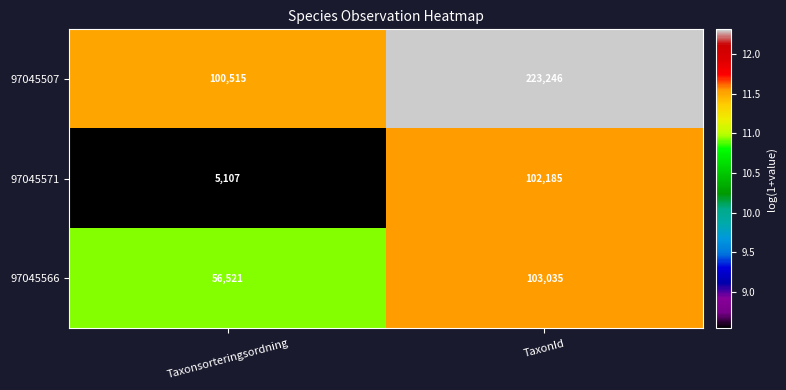

Reading left to right, what are all the values shown in this chart?

97045507: 100515	223246
97045571: 5107	102185
97045566: 56521	103035